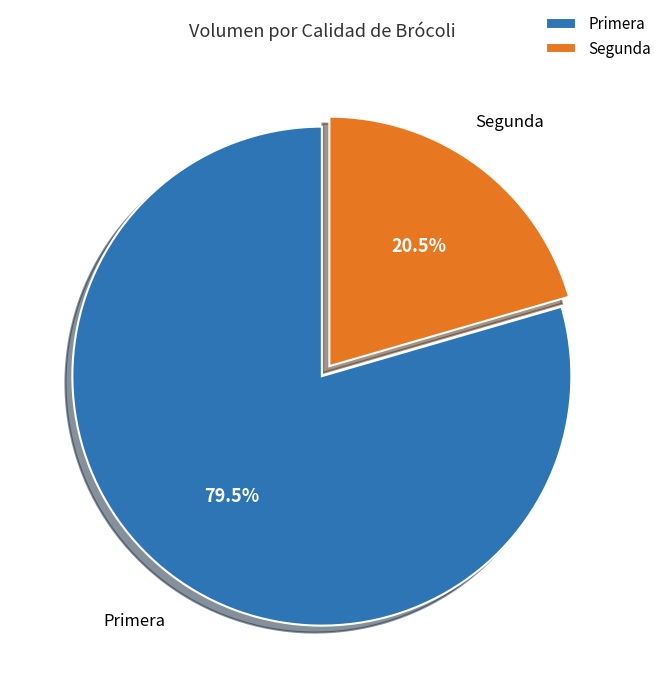

Which category has the biggest portion of the pie?

Primera